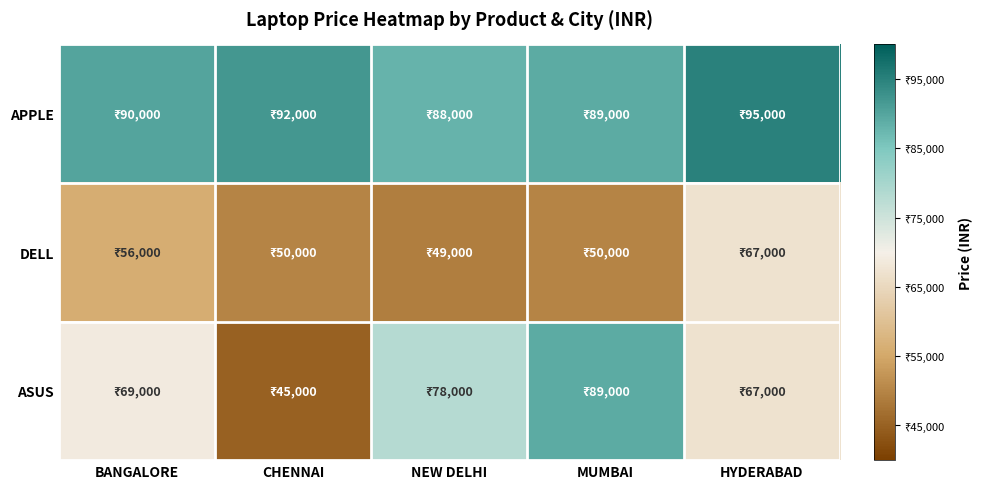

Which label corresponds to the largest value in the chart?

HYDERABAD